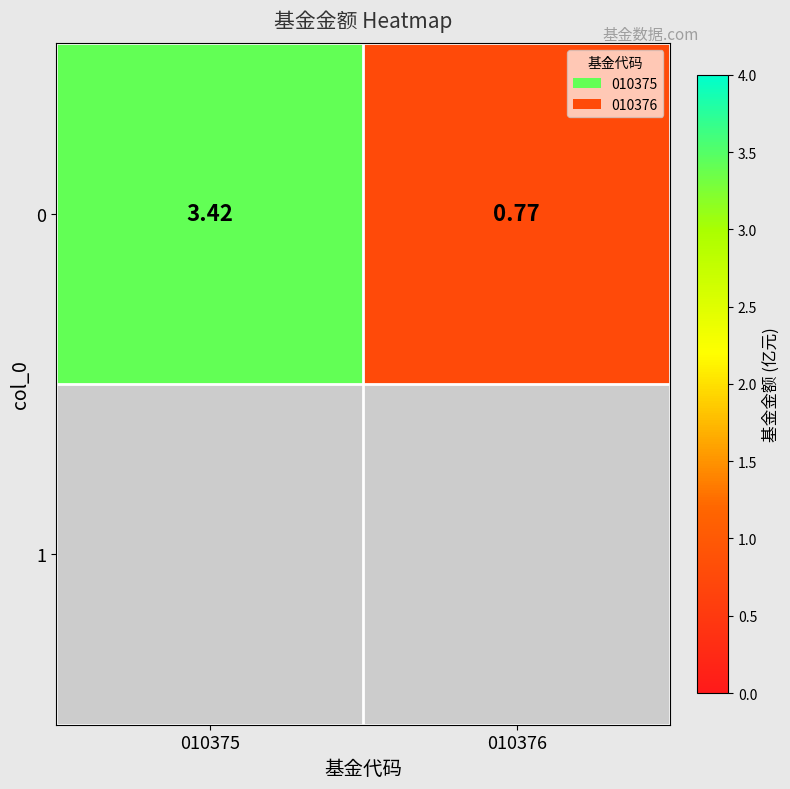

How many values exceed 3?

1